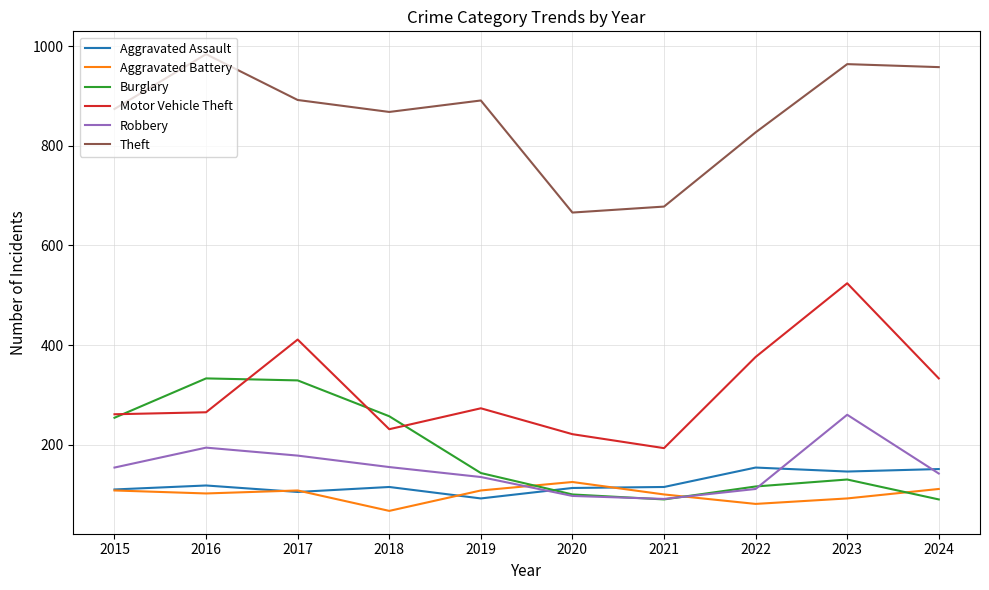

At how many categories does at least one series exceed 736?

8